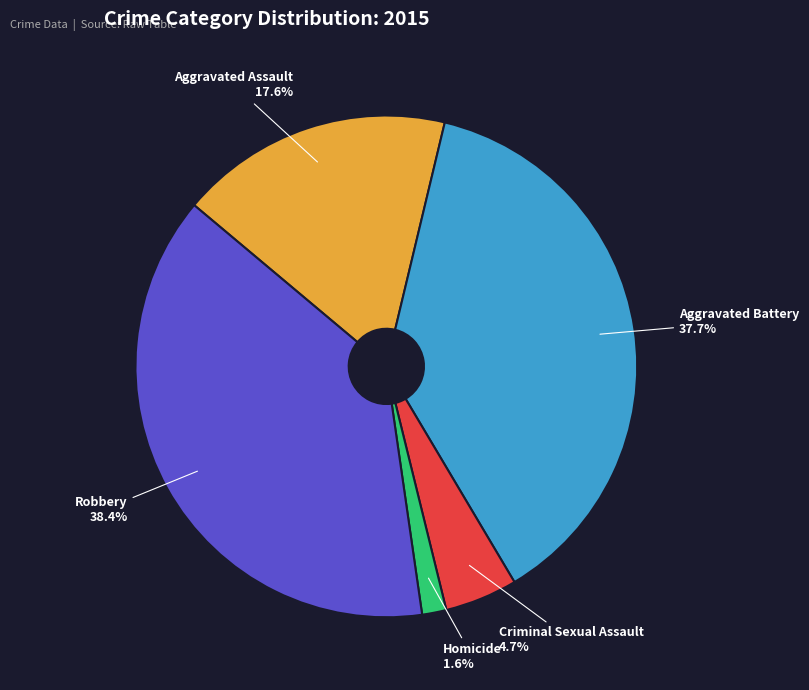

Is there any slice that represents more than half of the pie?

No